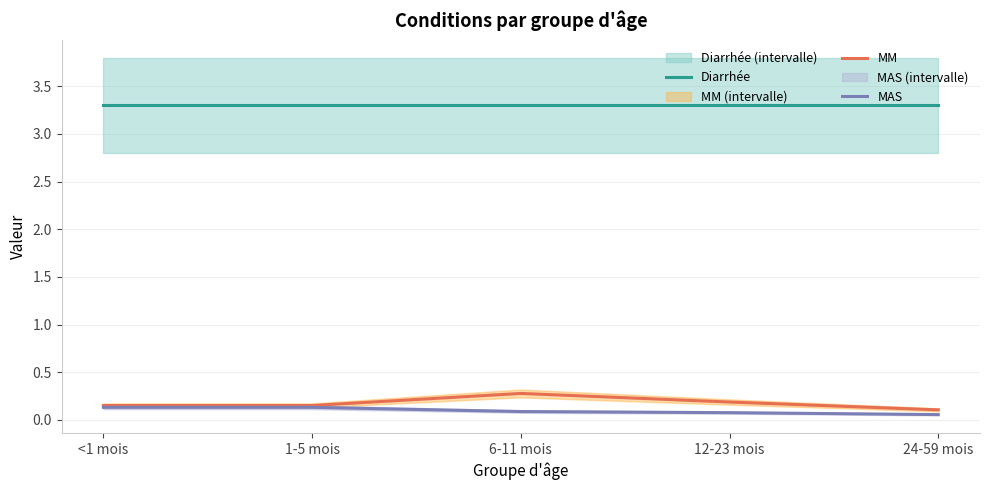

What is the value of the MAS point at the 2nd from the left?

0.1